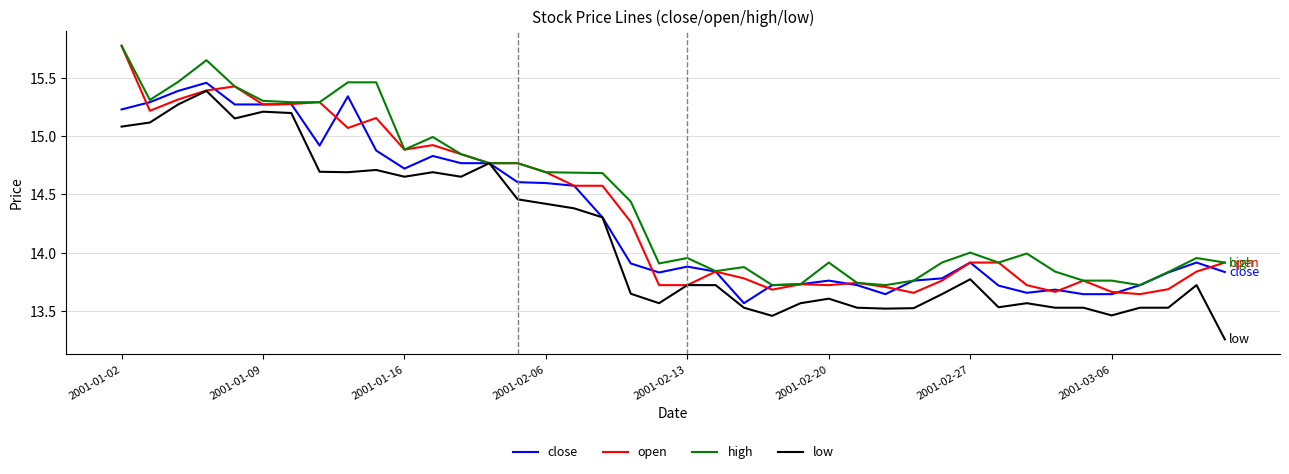

What are all the series names shown in the legend?

close, open, high, low